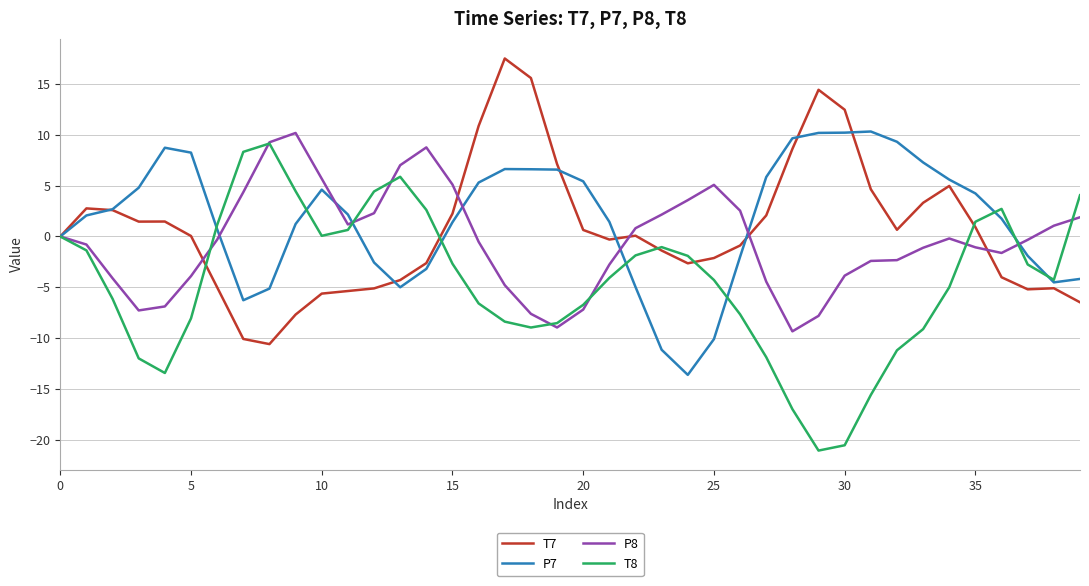

List the series in order of their overall mean, highest first.

P7, T7, P8, T8